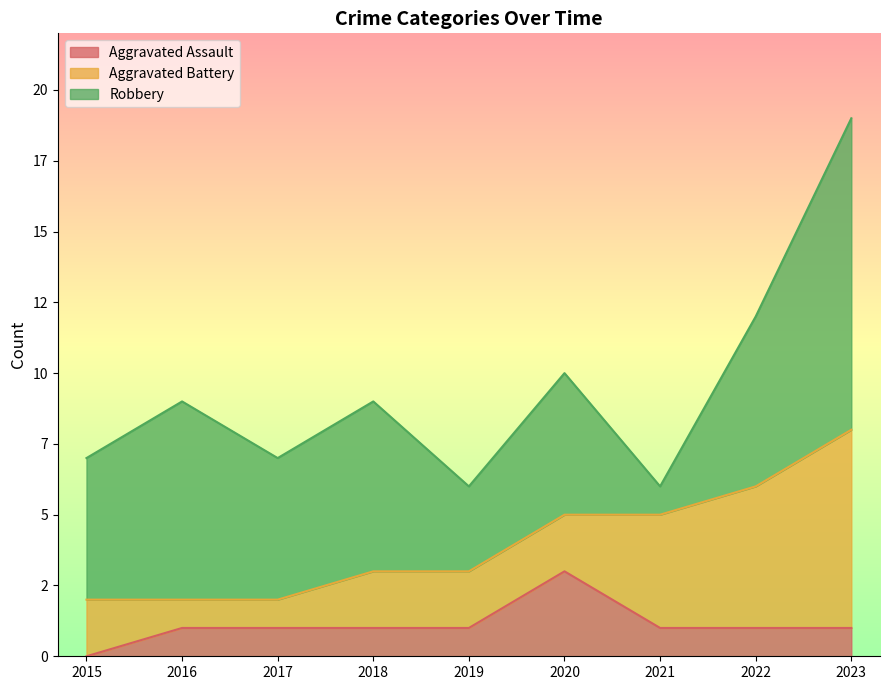

What is the sum of the Aggravated Battery values at 2020 and 2016?

3